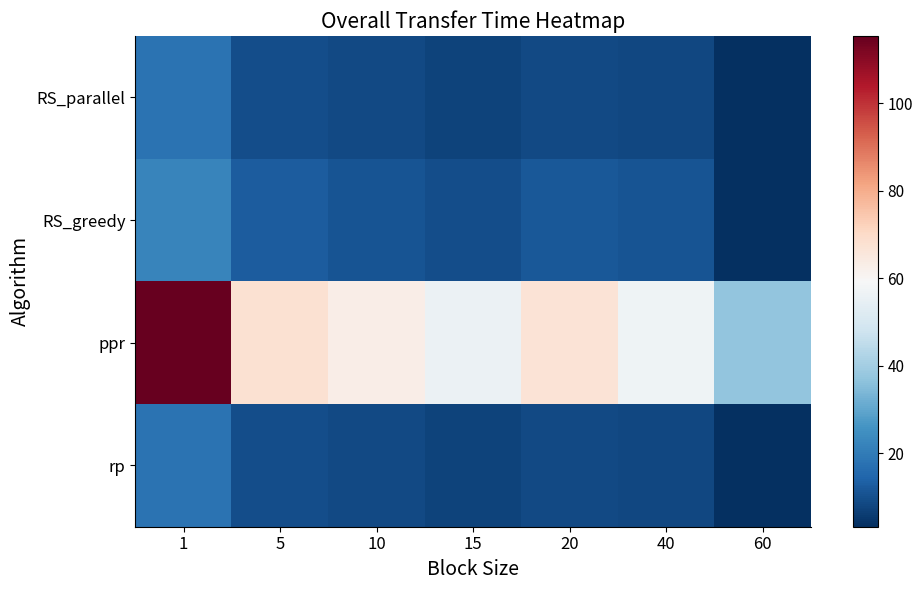

Which series has the largest total across all categories?

ppr